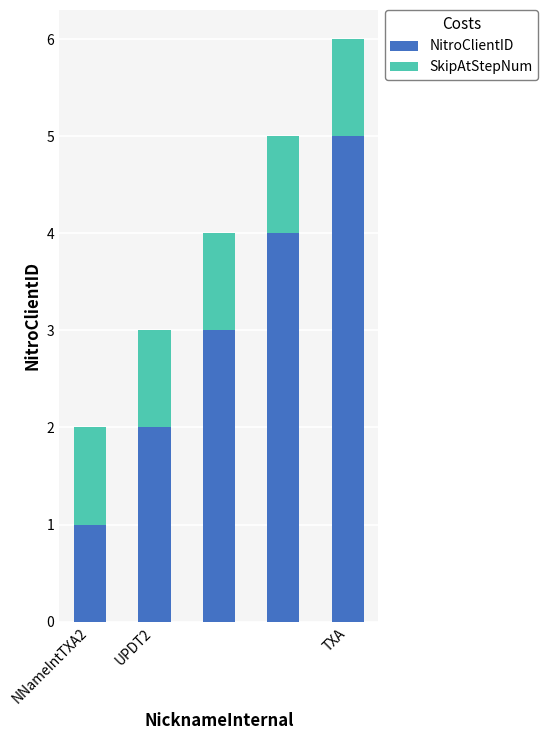

What is the difference between the second highest and minimum values in the NitroClientID series?

3